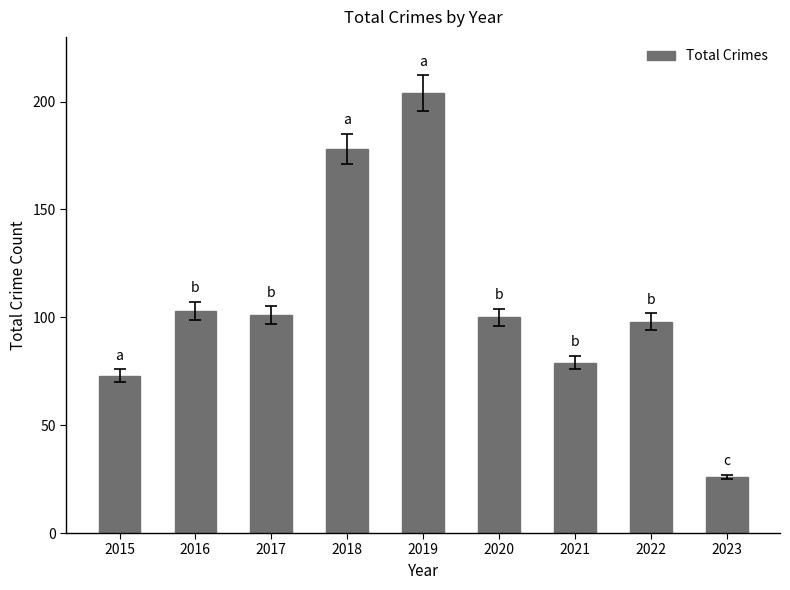

True or false: the data shows 114 at 2021.

False